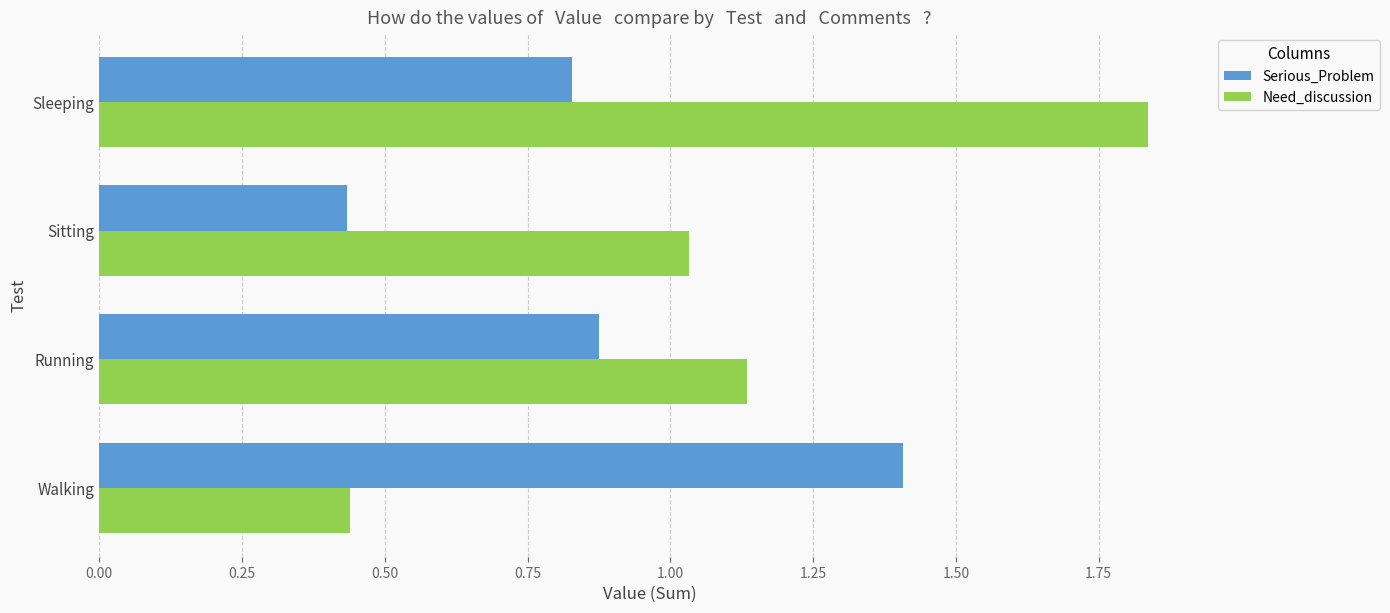

The value of Serious_Problem at Walking is 2.4. True or false?

False